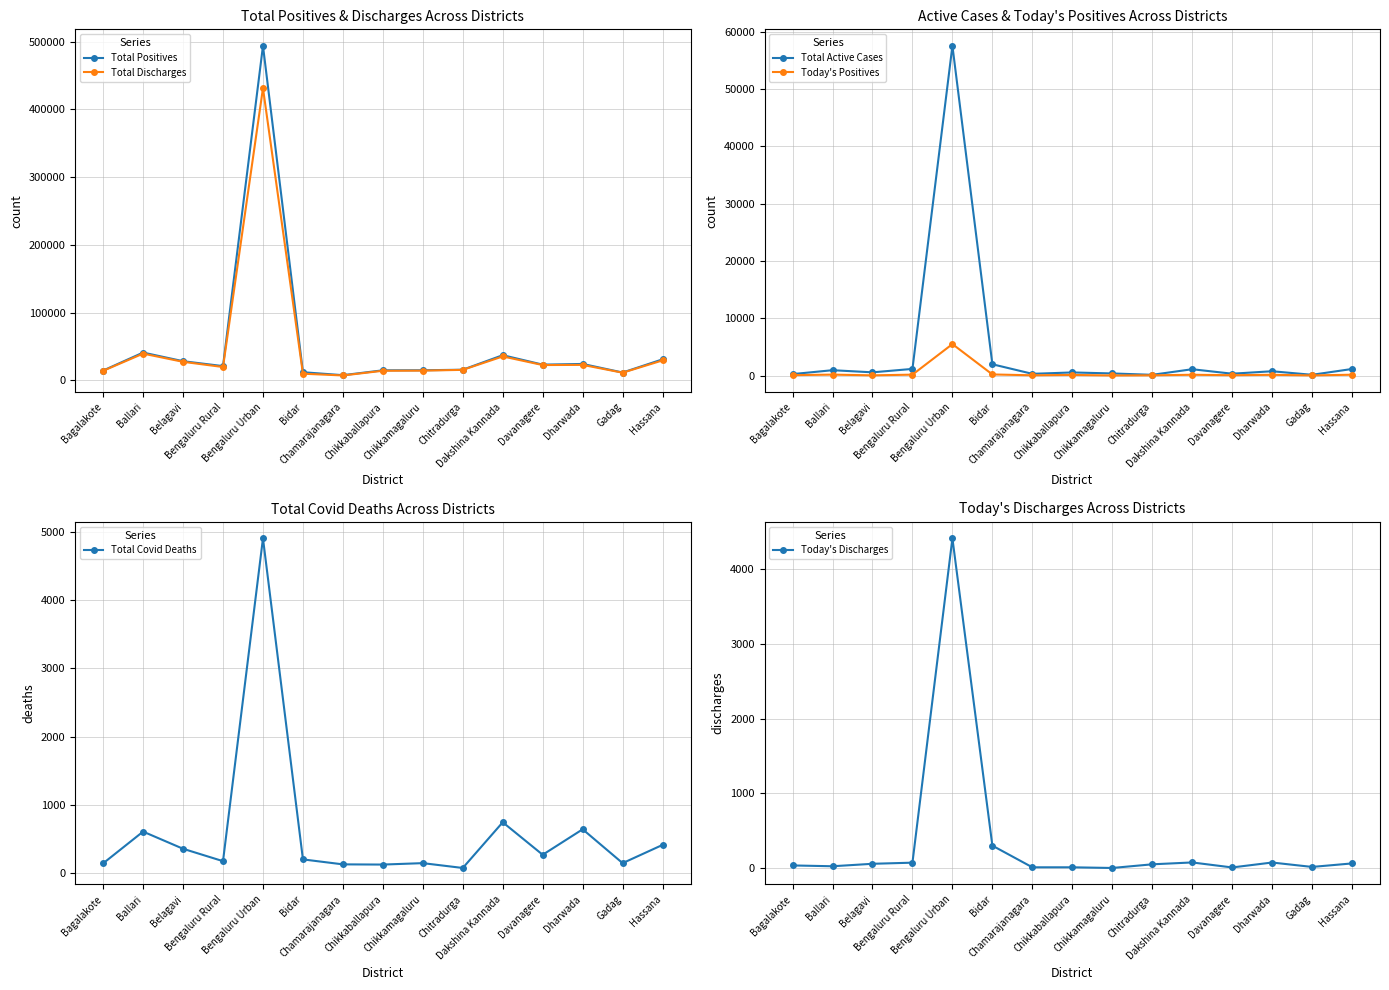

How many intersections are there between Today's Positives and Total Covid Deaths?

2